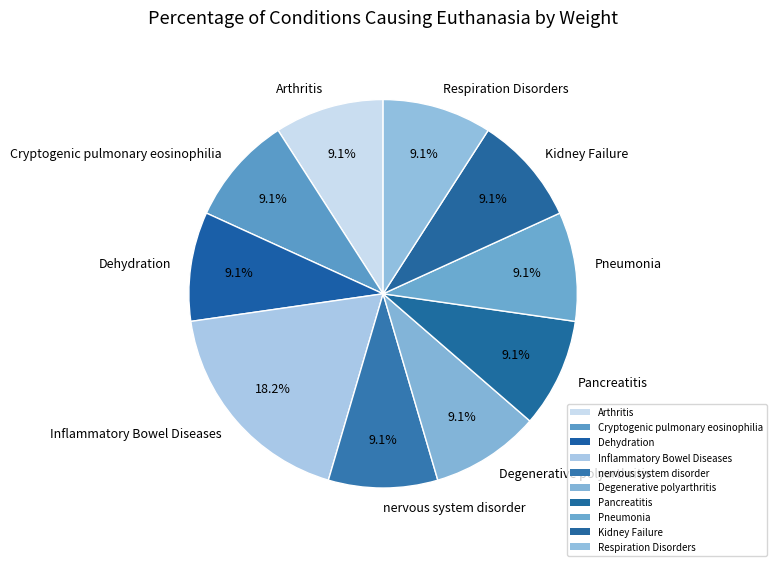

What is the ratio of the value at Degenerative polyarthritis to the value at Inflammatory Bowel Diseases?

0.5